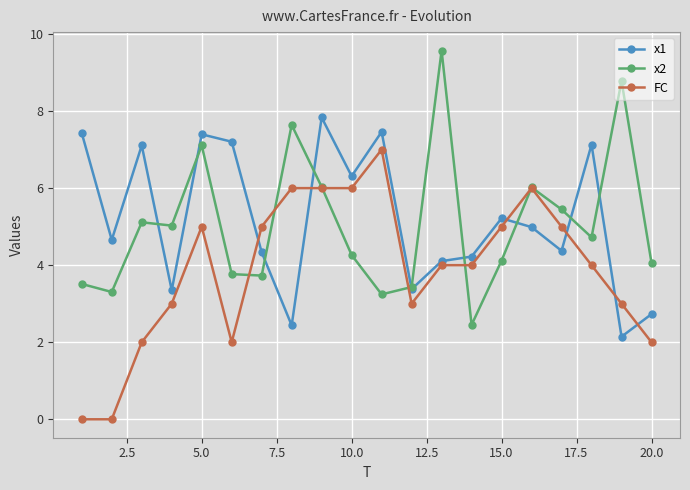

What is the value of the x1 point at the 16th from the left?

5.0